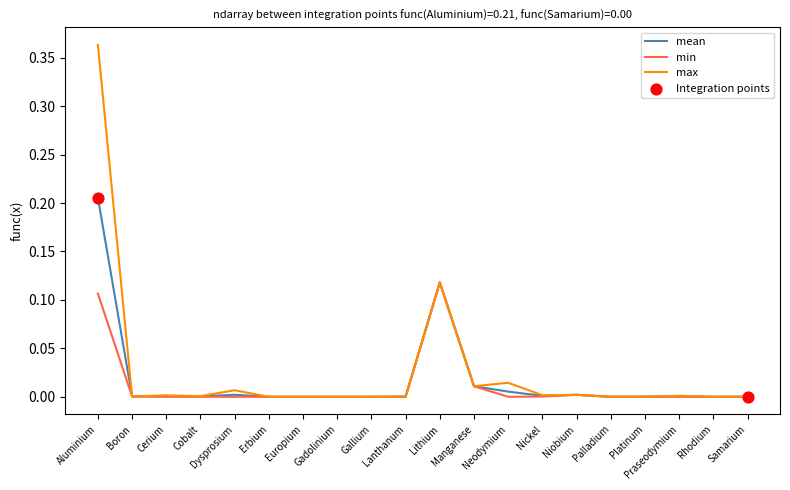

Which series has the widest spread of values?

max